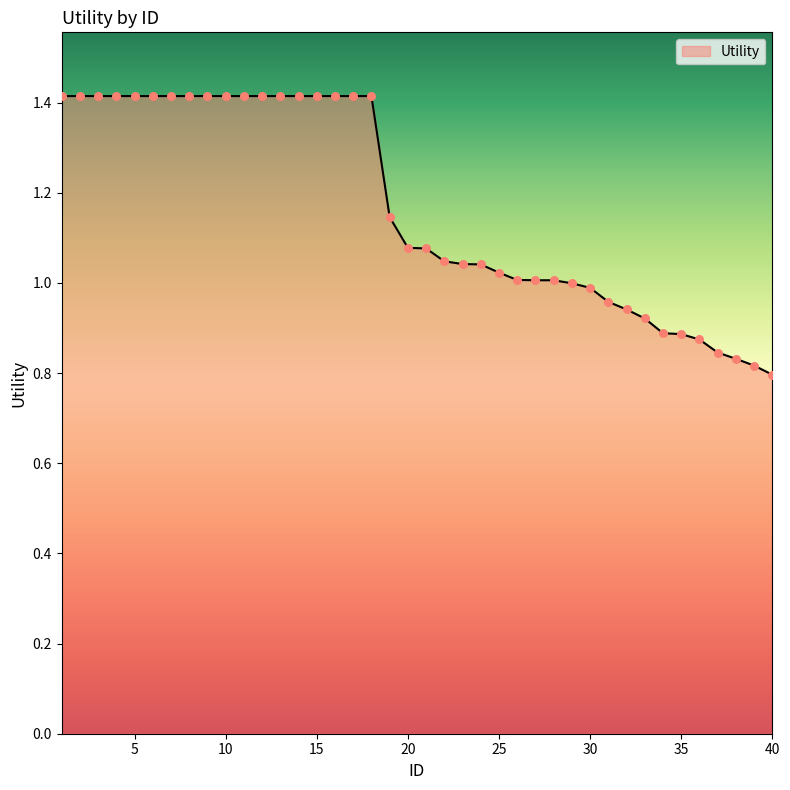

What is the maximum value shown in the chart?

1.4